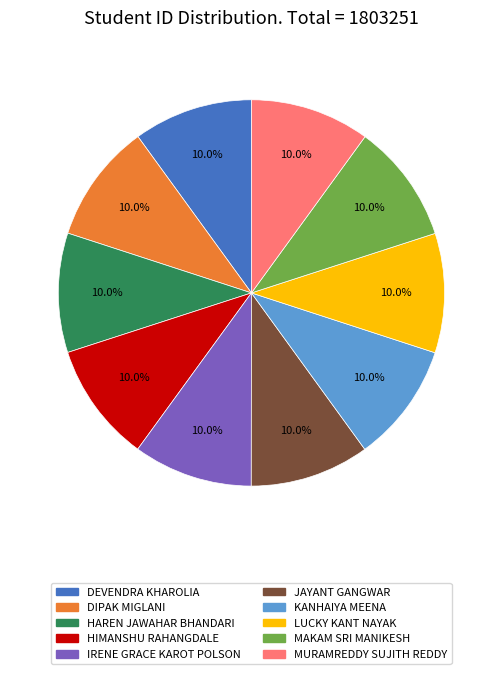

To the nearest percent, what is the average slice percentage?

10%